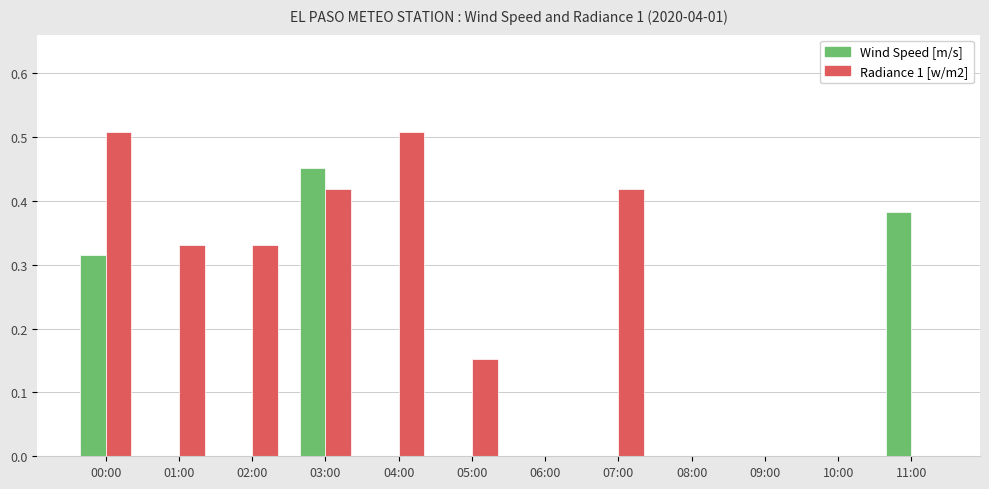

The value of Wind Speed [m/s] at 04:00 is 0.0. True or false?

True